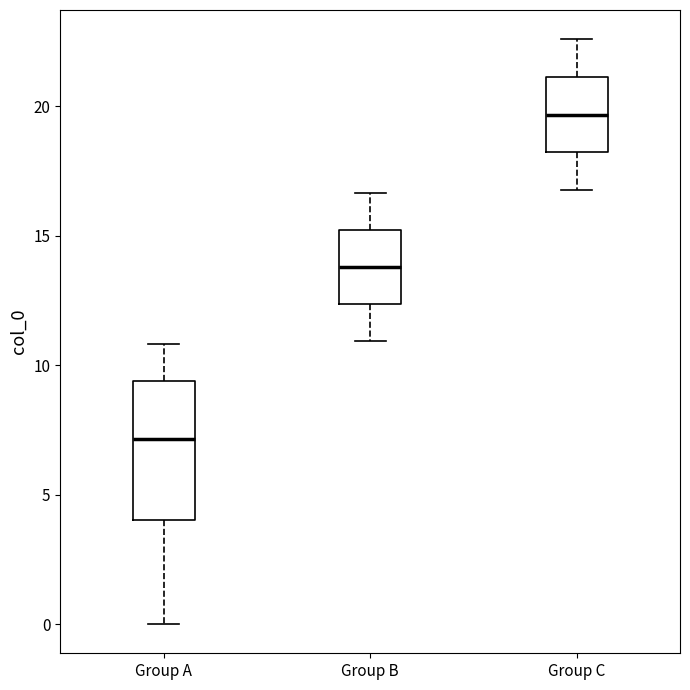

Which box is the tallest, from its lower edge to its upper edge?

Group A